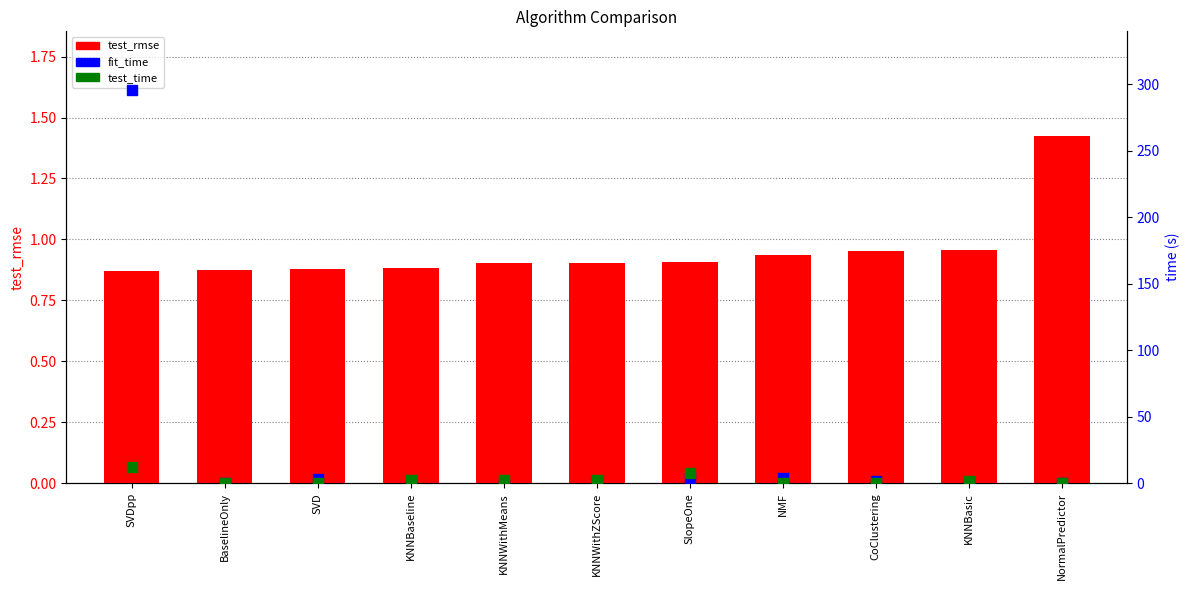

Which series has the widest spread of Y values?

fit_time